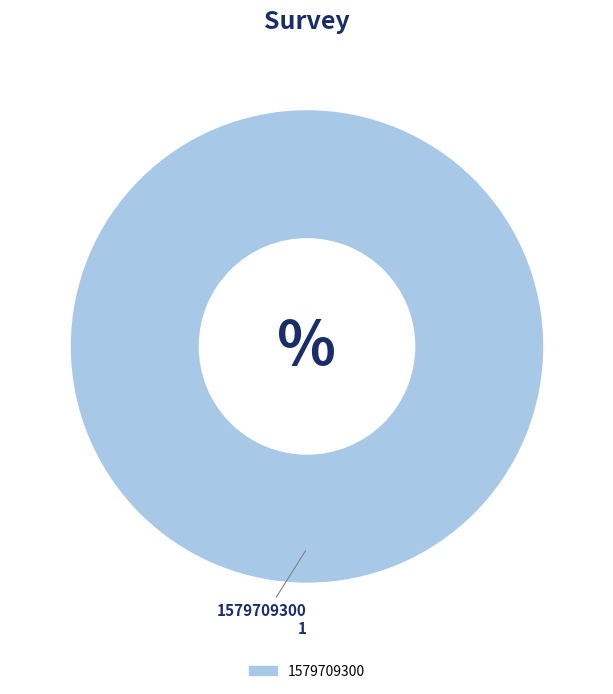

True or false: 1579709300 accounts for 85% of the total.

False